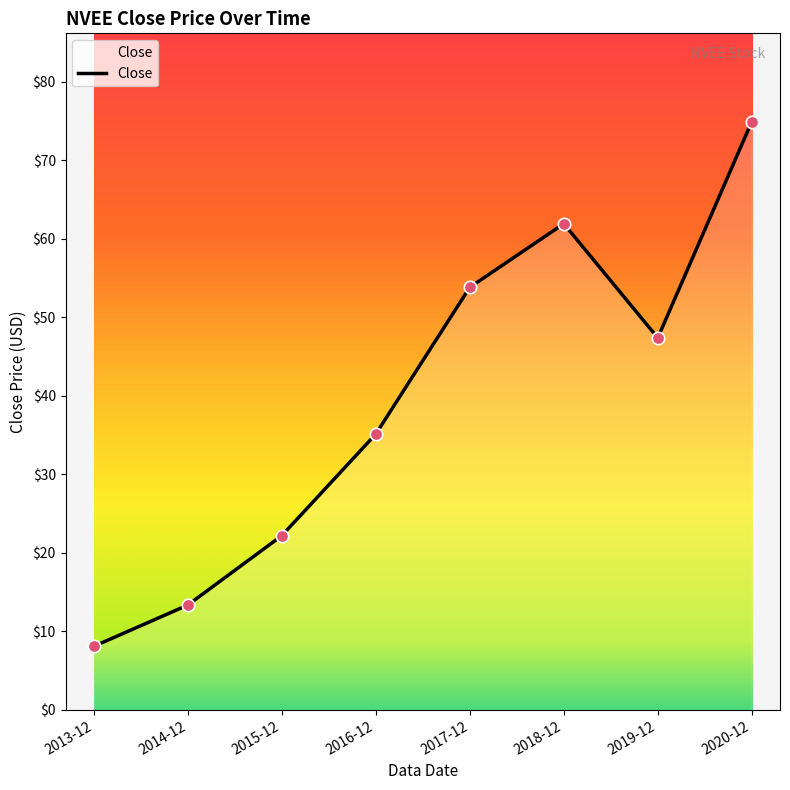

Between 2018-12 and 2019-12, which is larger?

2018-12